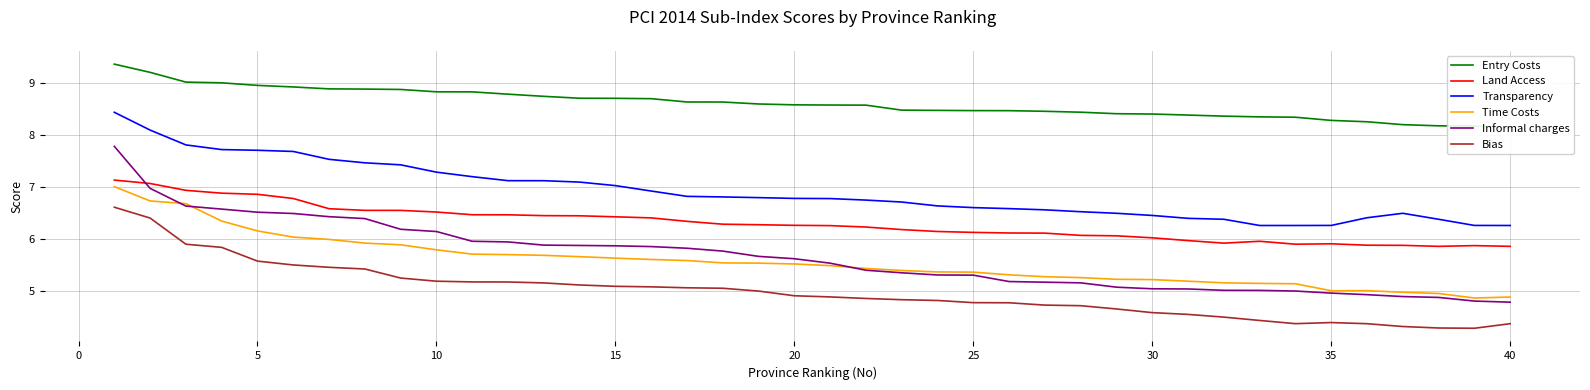

Reading right to left, what are all the values shown in this chart?

Entry Costs: 8.1	8.2	8.2	8.2	8.3	8.3	8.4	8.4	8.4	8.4	8.4	8.4	8.4	8.5	8.5	8.5	8.5	8.5	8.6	8.6	8.6	8.6	8.6	8.6	8.7	8.7	8.7	8.8	8.8	8.8	8.8	8.9	8.9	8.9	8.9	9.0	9.0	9.0	9.2	9.4
Land Access: 5.9	5.9	5.9	5.9	5.9	5.9	5.9	6.0	5.9	6.0	6.0	6.1	6.1	6.1	6.1	6.1	6.2	6.2	6.2	6.3	6.3	6.3	6.3	6.3	6.4	6.4	6.5	6.5	6.5	6.5	6.5	6.6	6.6	6.6	6.8	6.9	6.9	6.9	7.1	7.1
Transparency: 6.3	6.3	6.4	6.5	6.4	6.3	6.3	6.3	6.4	6.4	6.5	6.5	6.5	6.6	6.6	6.6	6.6	6.7	6.8	6.8	6.8	6.8	6.8	6.8	6.9	7.0	7.1	7.1	7.1	7.2	7.3	7.4	7.5	7.5	7.7	7.7	7.7	7.8	8.1	8.4
Time Costs: 4.9	4.9	5.0	5.0	5.0	5.0	5.1	5.2	5.2	5.2	5.2	5.2	5.3	5.3	5.3	5.4	5.4	5.4	5.4	5.5	5.5	5.5	5.5	5.6	5.6	5.6	5.7	5.7	5.7	5.7	5.8	5.9	5.9	6.0	6.0	6.2	6.4	6.7	6.7	7.0
Informal charges: 4.8	4.8	4.9	4.9	4.9	5.0	5.0	5.0	5.0	5.0	5.1	5.1	5.2	5.2	5.2	5.3	5.3	5.4	5.4	5.5	5.6	5.7	5.8	5.8	5.9	5.9	5.9	5.9	6.0	6.0	6.2	6.2	6.4	6.4	6.5	6.5	6.6	6.6	7.0	7.8
Bias: 4.4	4.3	4.3	4.3	4.4	4.4	4.4	4.4	4.5	4.6	4.6	4.7	4.7	4.7	4.8	4.8	4.8	4.8	4.9	4.9	4.9	5.0	5.1	5.1	5.1	5.1	5.1	5.2	5.2	5.2	5.2	5.3	5.4	5.5	5.5	5.6	5.8	5.9	6.4	6.6